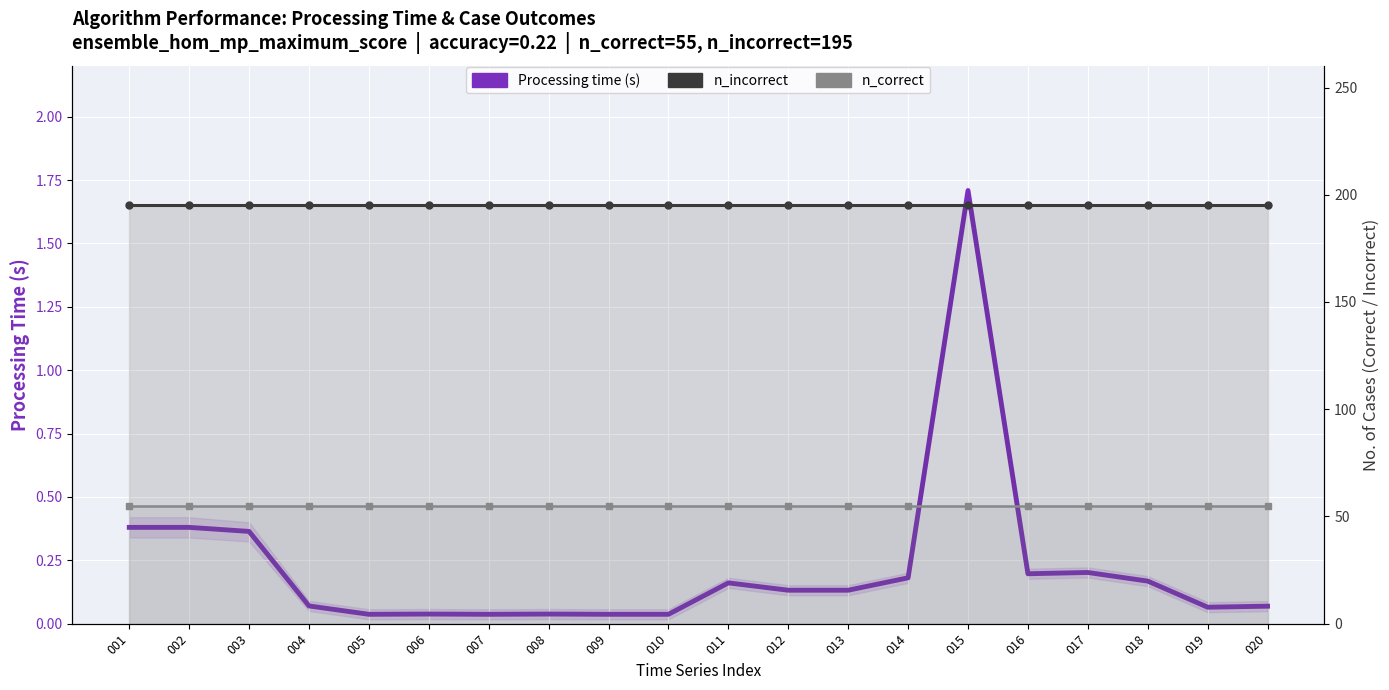

Is the value of Processing time (s) at 019 greater than the value of n_correct at 014?

No